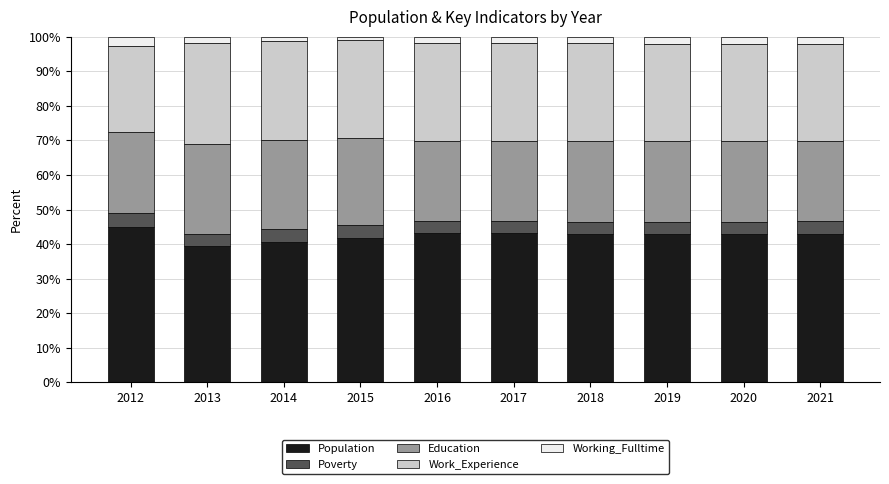

Are the bars horizontal?

No